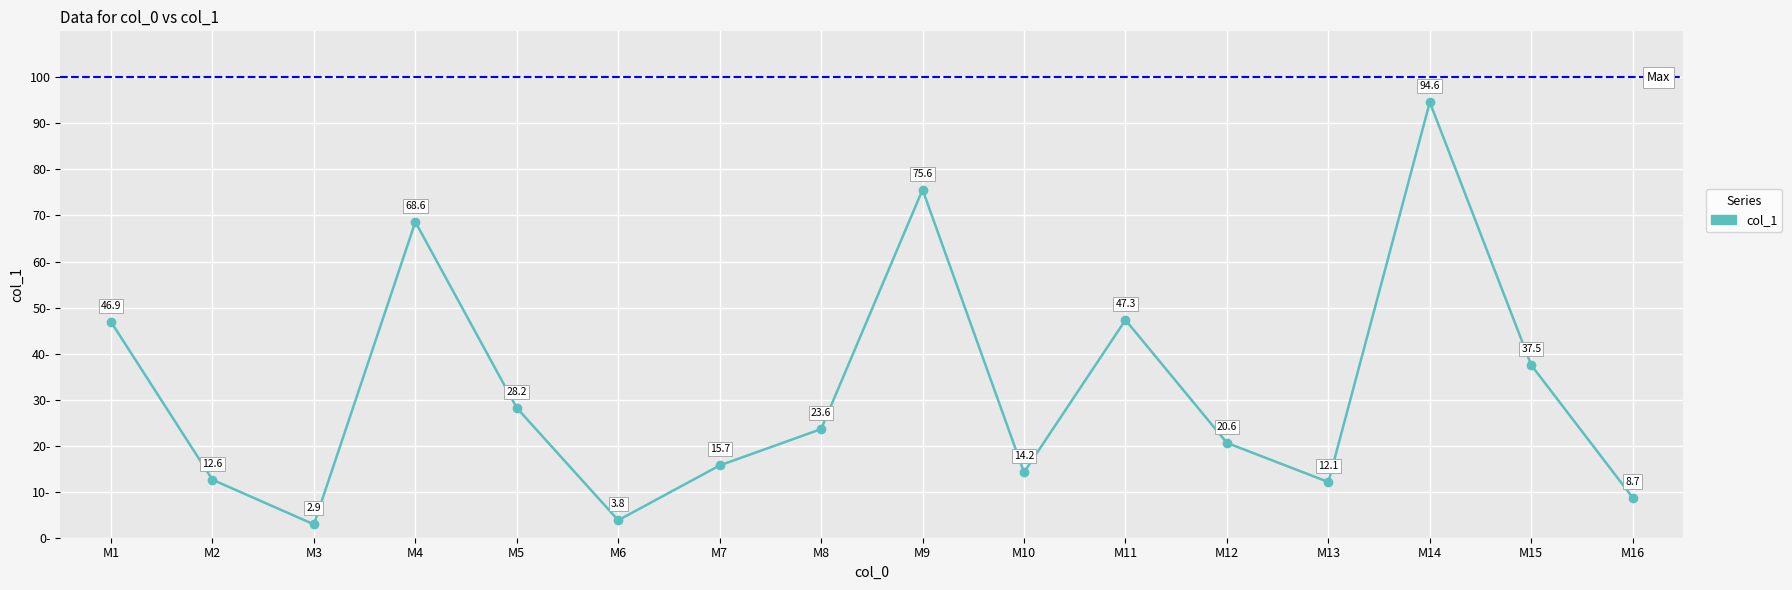

At which category does the chart reach its peak across all series?

M14